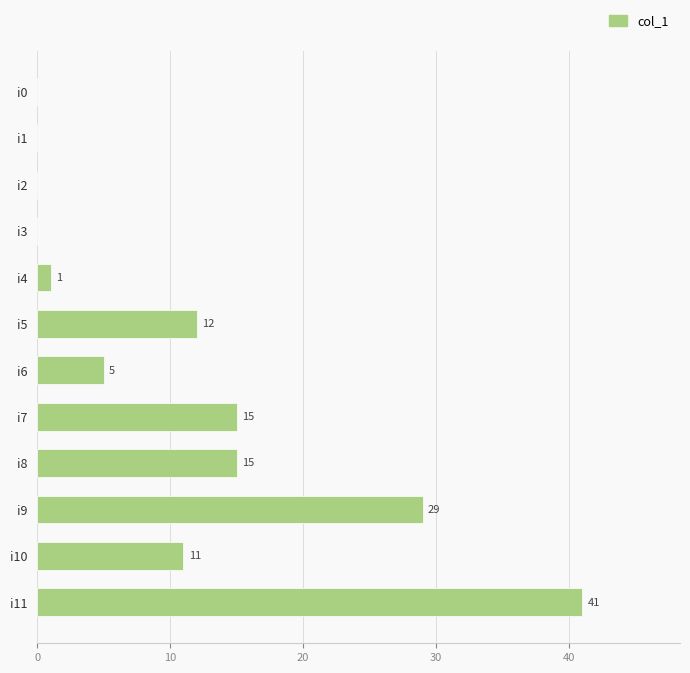

True or false: the data shows 41 at i11.

True